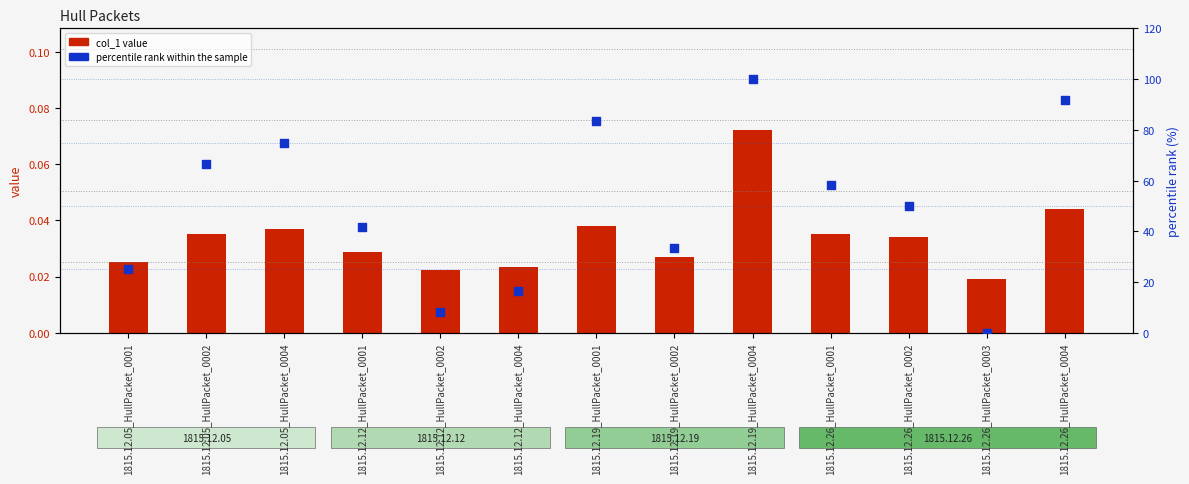

At how many categories does at least one series exceed 41?

8